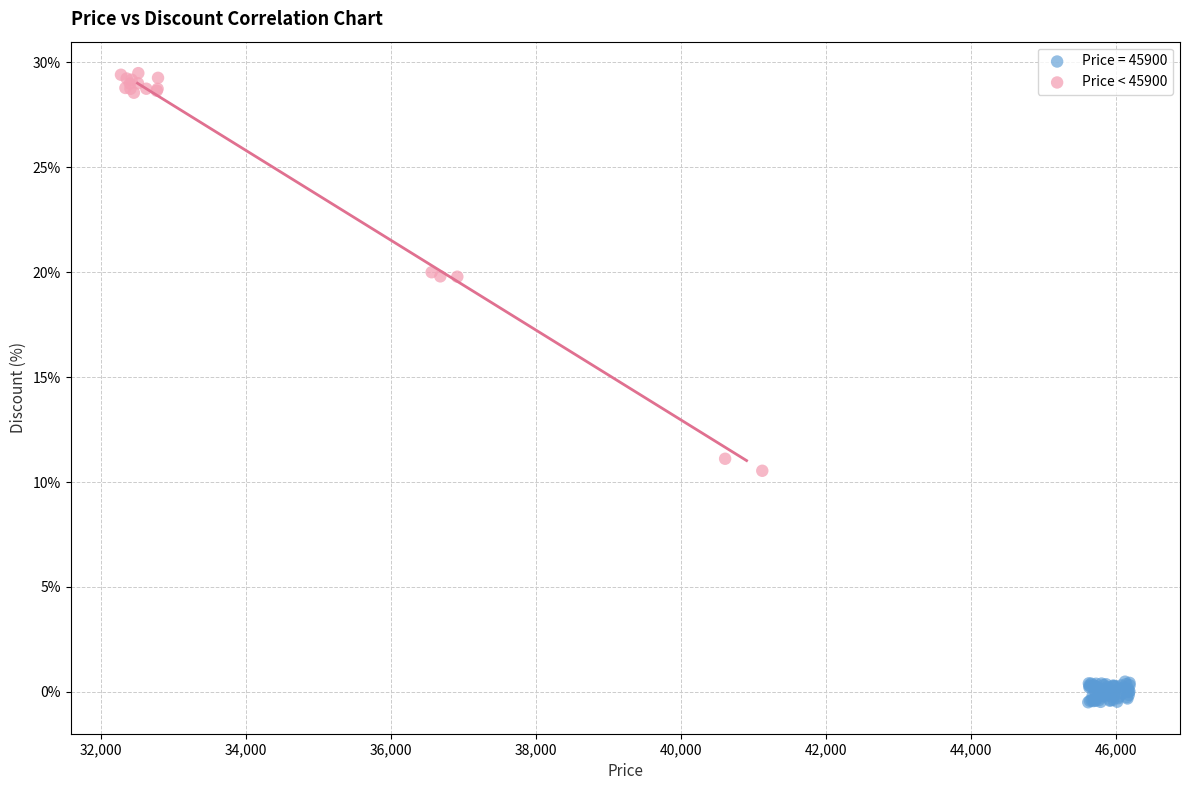

Which series has the largest Y range (max minus min)?

Price < 45900